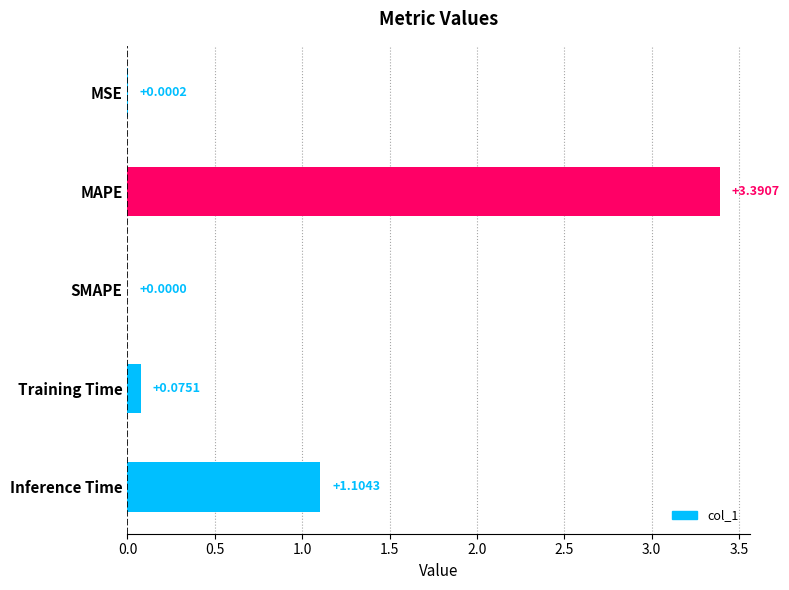

What is the change in value from MSE to Training Time?

+0.1